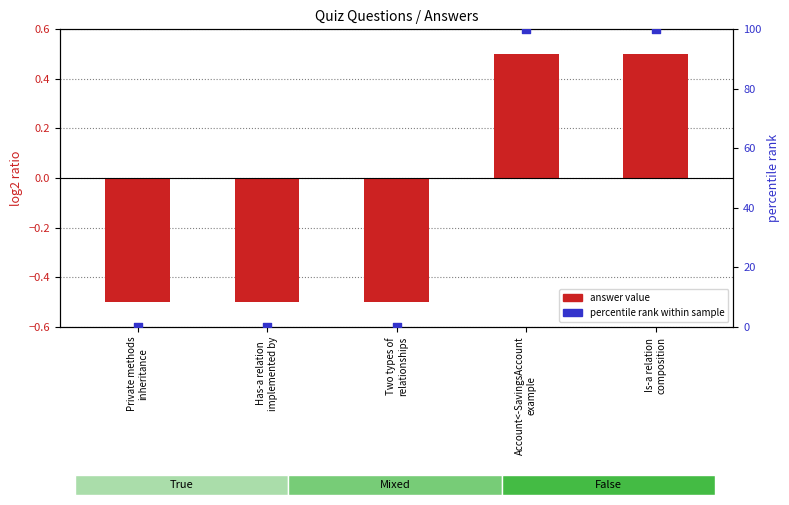

Which series contains the highest Y value?

percentile rank